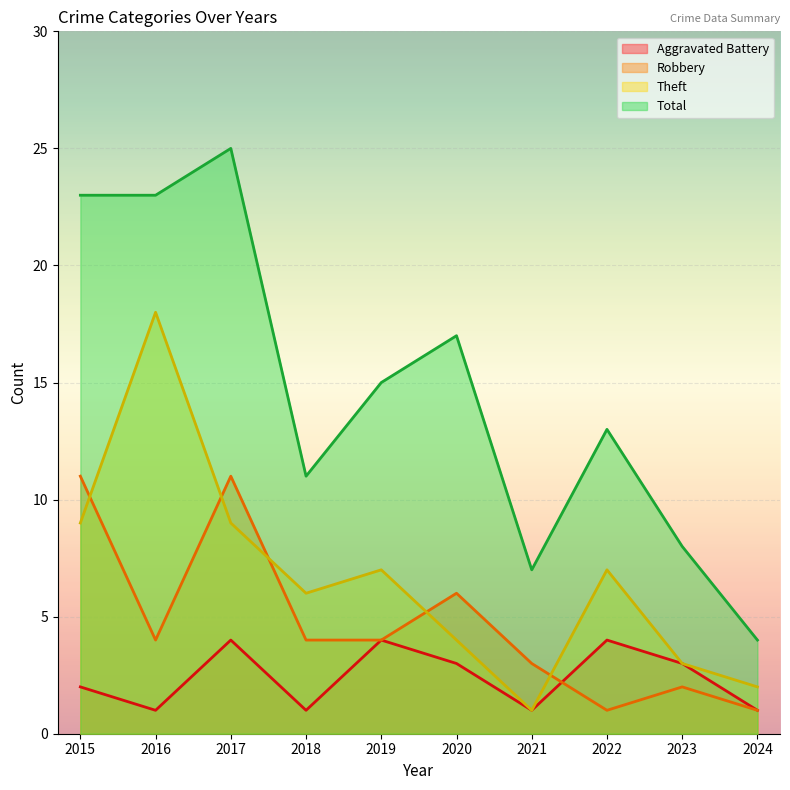

Reading left to right, what are all the values shown in this chart?

Aggravated Battery: 2015=2	2016=1	2017=4	2018=1	2019=4	2020=3	2021=1	2022=4	2023=3	2024=1
Robbery: 2015=11	2016=4	2017=11	2018=4	2019=4	2020=6	2021=3	2022=1	2023=2	2024=1
Theft: 2015=9	2016=18	2017=9	2018=6	2019=7	2020=4	2021=1	2022=7	2023=3	2024=2
Total: 2015=23	2016=23	2017=25	2018=11	2019=15	2020=17	2021=7	2022=13	2023=8	2024=4